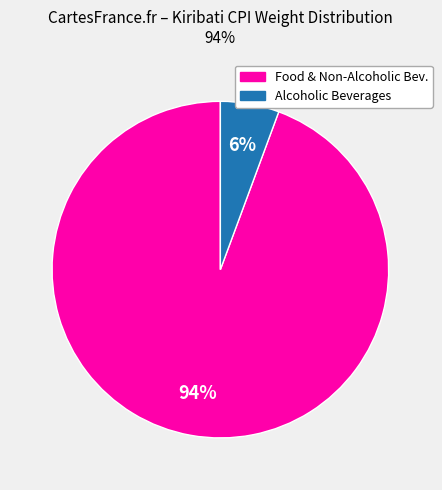

To the nearest percent, what is the average slice percentage?

50%